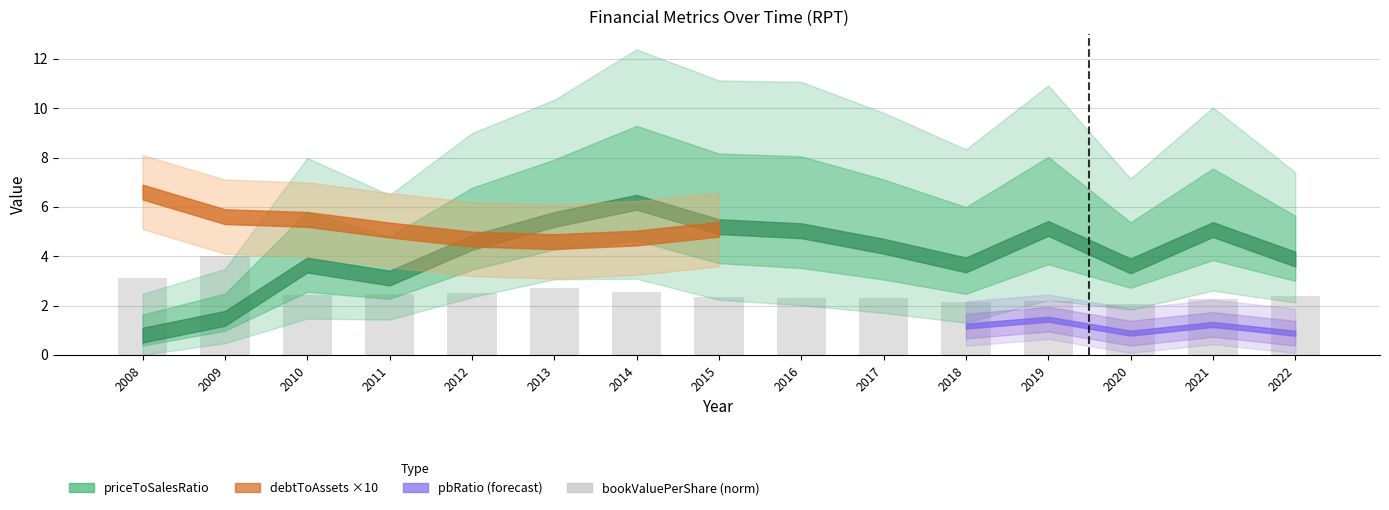

What is the difference between the maximum and minimum values?

1.9